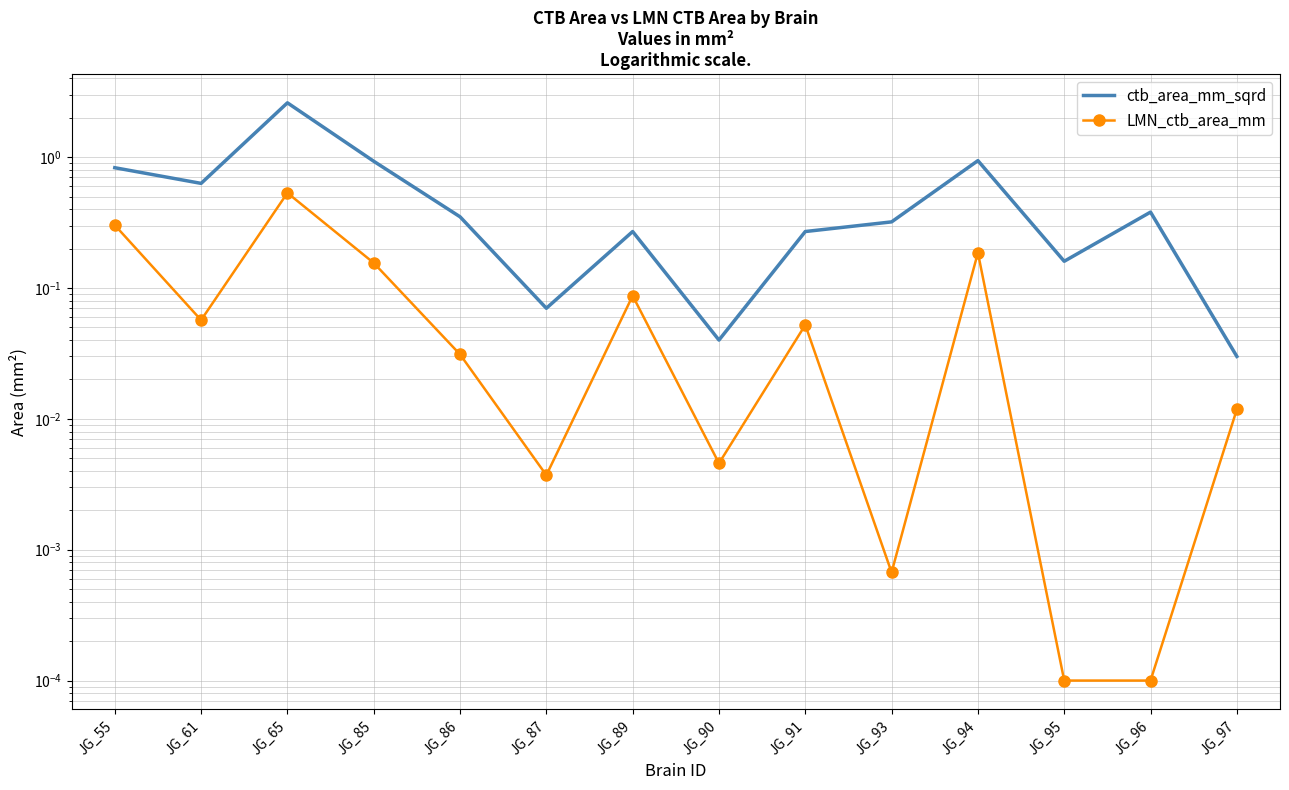

What is the difference between the highest and lowest values at JG_91?

0.2